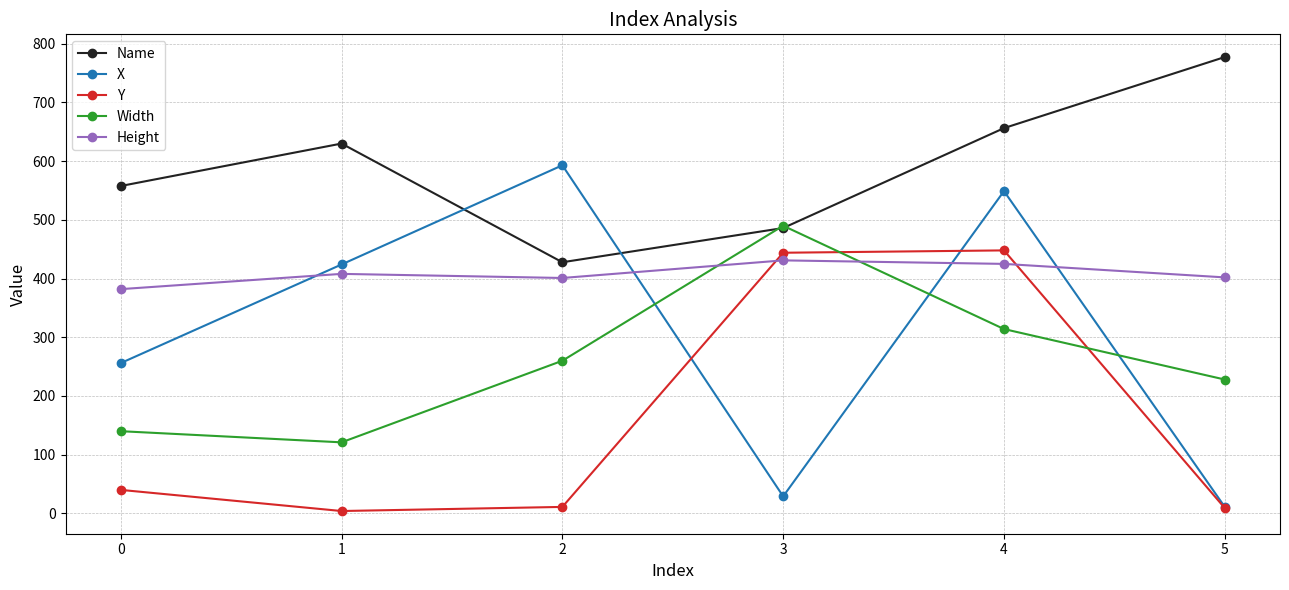

At which category does Width reach its first local peak?

3